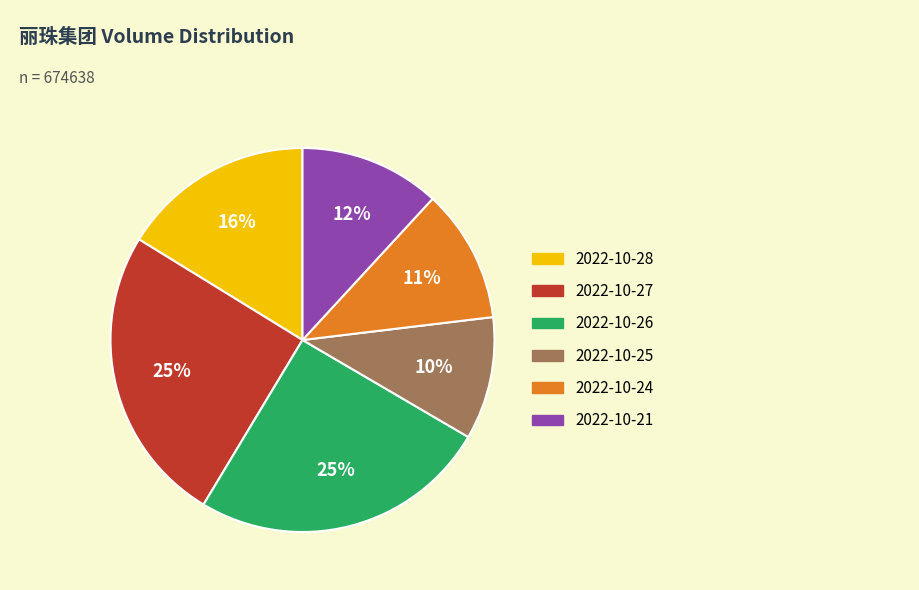

Do 2022-10-25 and 2022-10-28 together represent more than half of the pie?

No